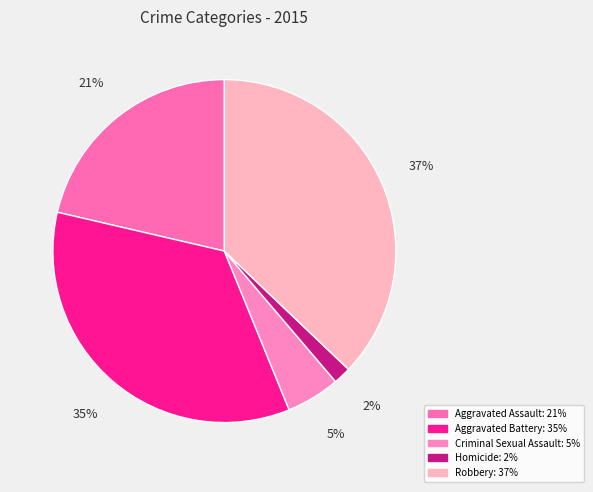

Count the number of slices in the pie.

5